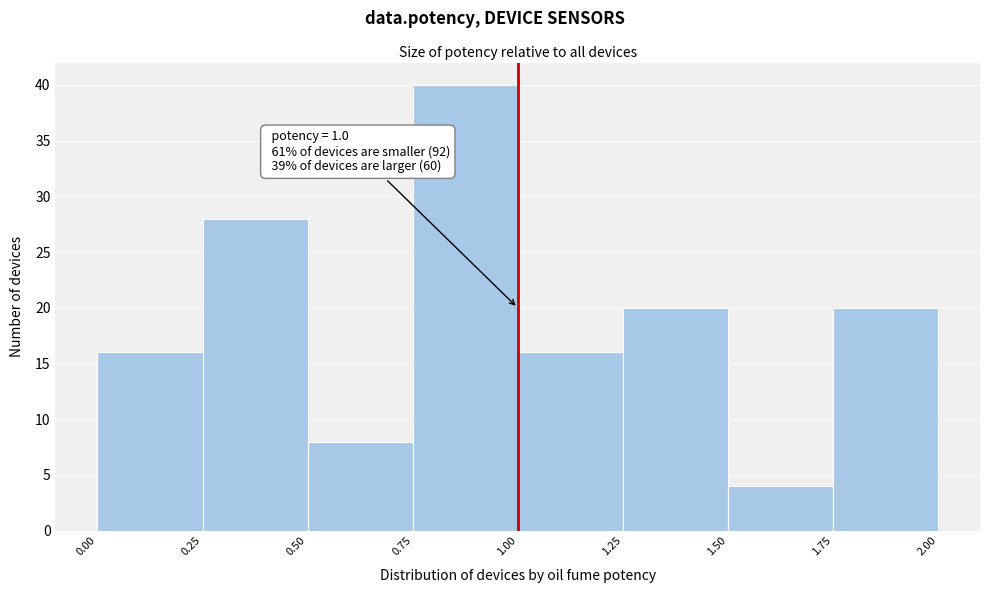

Over which range of the x-axis is the bar tallest?

0.75 to 1.00